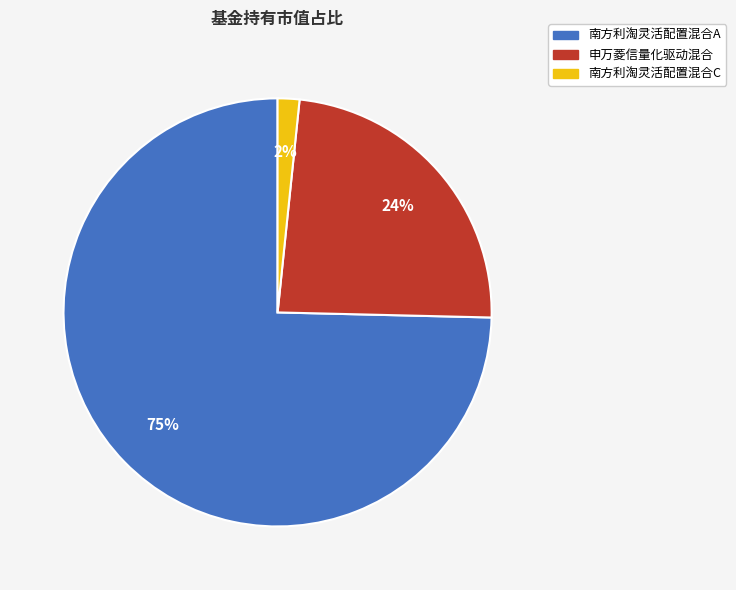

Is 南方利淘灵活配置混合A the majority of the pie?

Yes